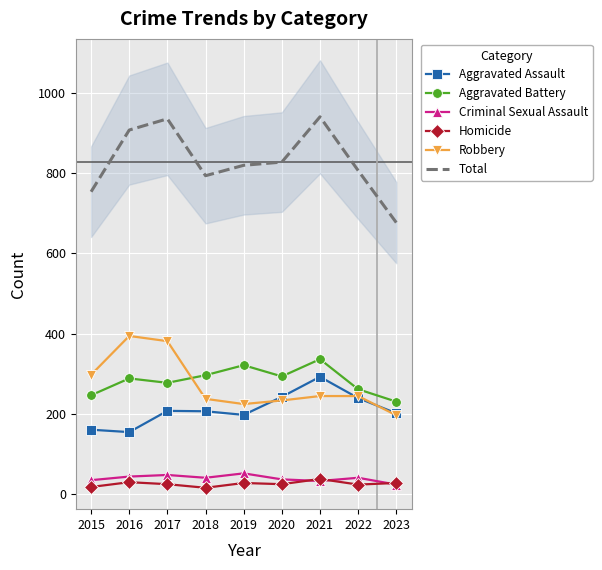

Count the number of data series in this chart.

6